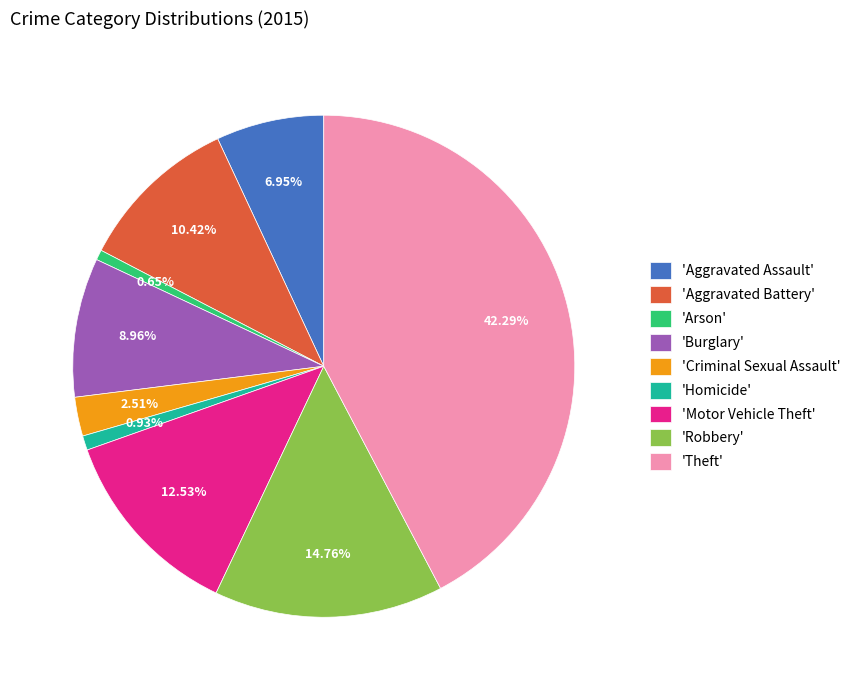

Does any single category account for the majority?

No